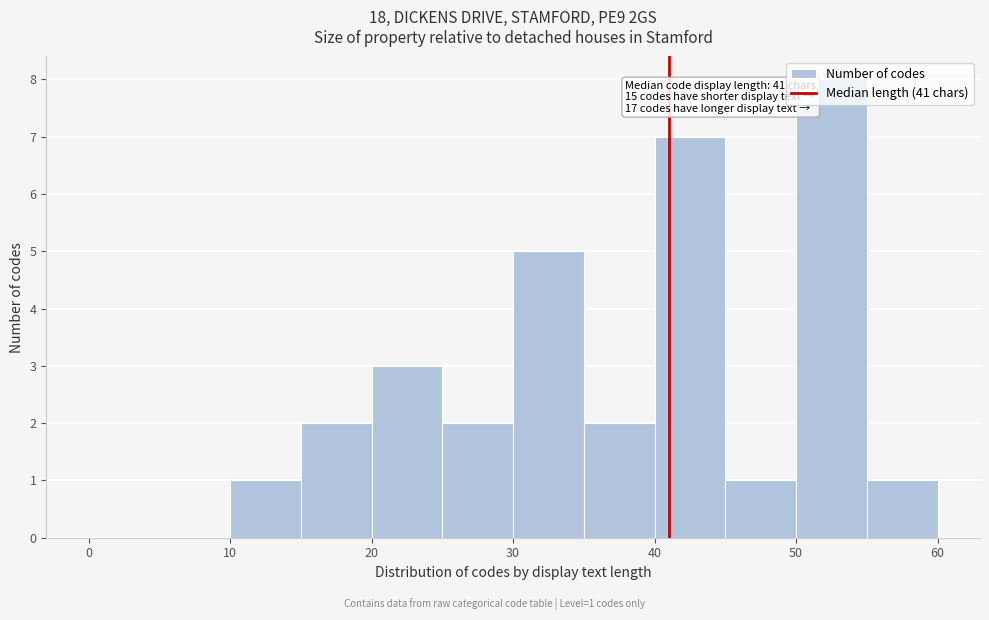

Over which range of the x-axis is the bar tallest?

50 to 55